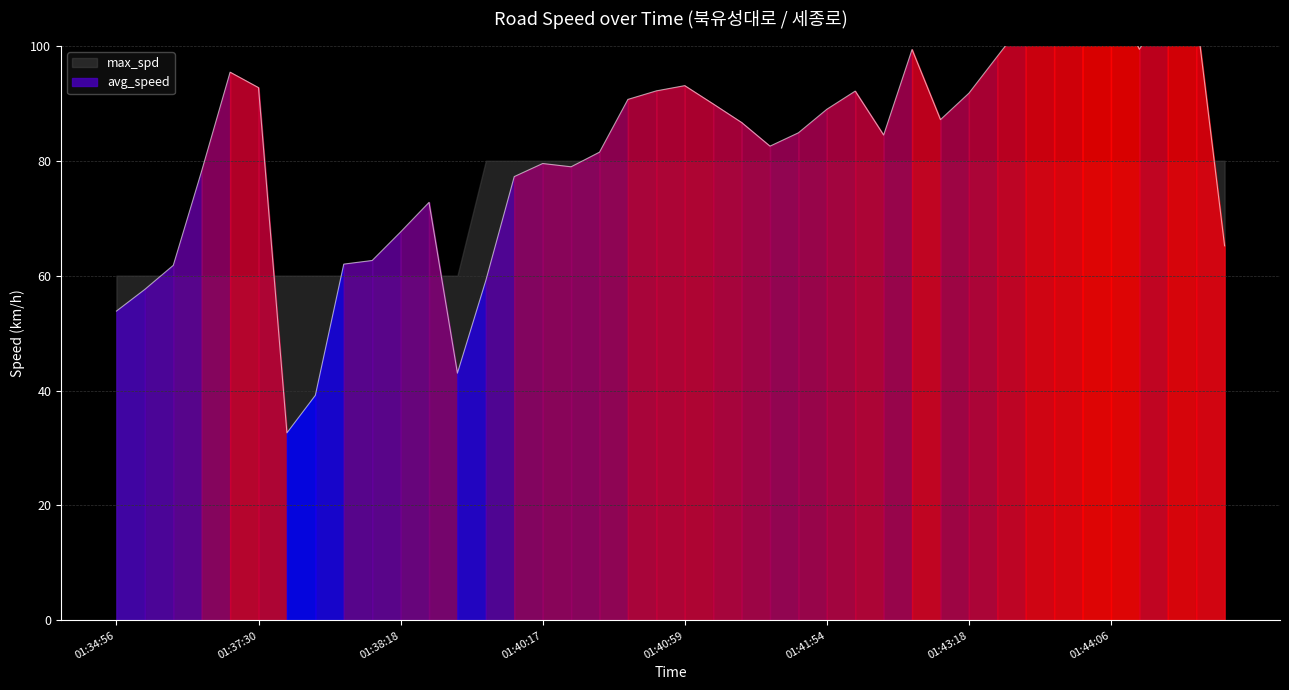

What is the difference between the second highest and second lowest values?

70.4